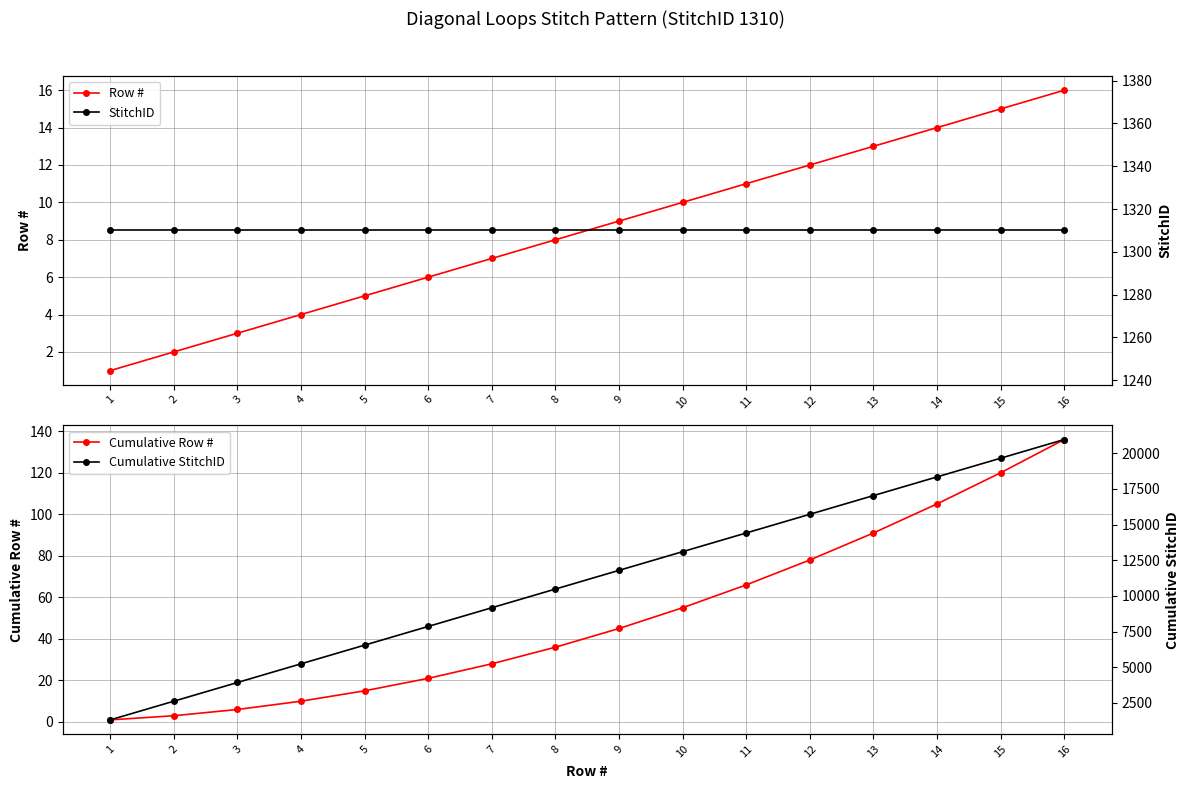

Reading left to right, extract all data points from this chart.

Row #: 1	2	3	4	5	6	7	8	9	10	11	12	13	14	15	16
Cumulative Row #: 1	3	6	10	15	21	28	36	45	55	66	78	91	105	120	136
StitchID: 1310	1310	1310	1310	1310	1310	1310	1310	1310	1310	1310	1310	1310	1310	1310	1310
Cumulative StitchID: 1310	2620	3930	5240	6550	7860	9170	10480	11790	13100	14410	15720	17030	18340	19650	20960